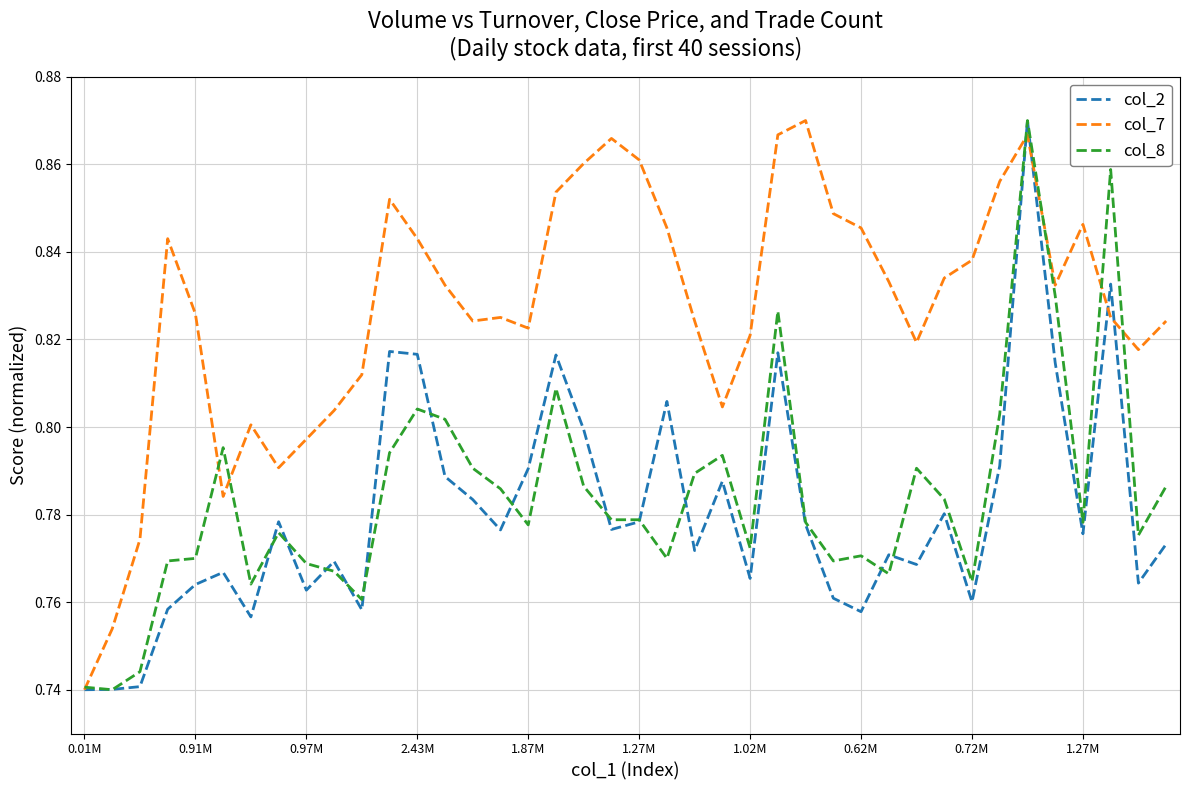

What are all the series names shown in the legend?

col_2, col_7, col_8